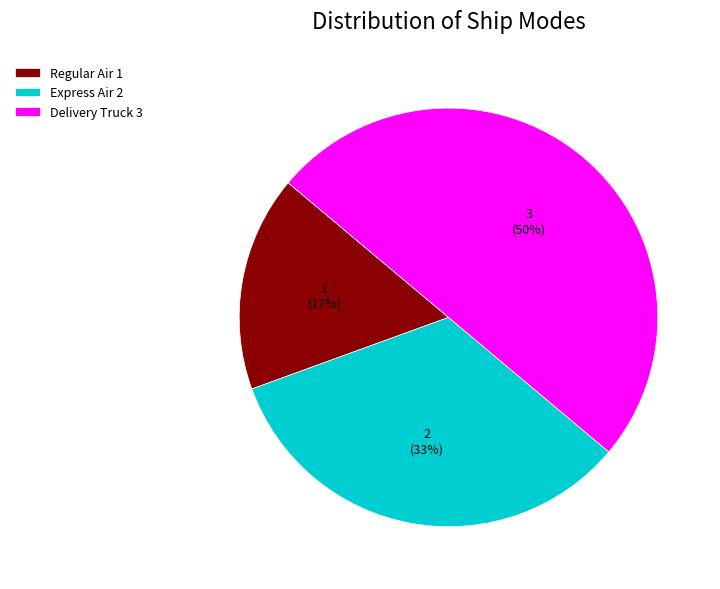

Do Express Air 2 and Delivery Truck 3 together represent more than half of the pie?

Yes